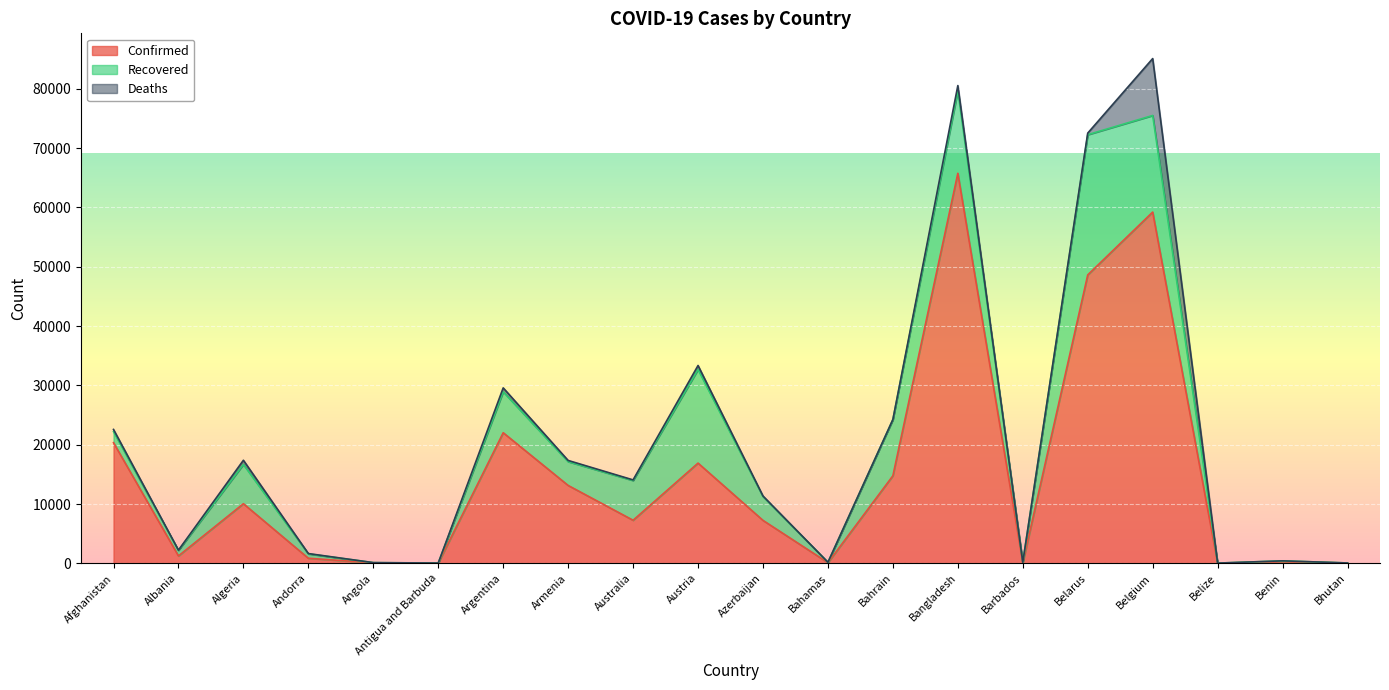

In Deaths, how many points are lower than both neighbors (excluding endpoints)?

6